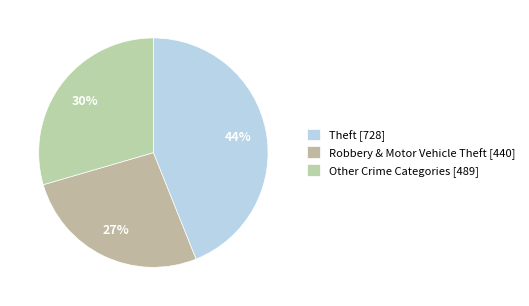

Which category has the biggest portion of the pie?

Theft [728]